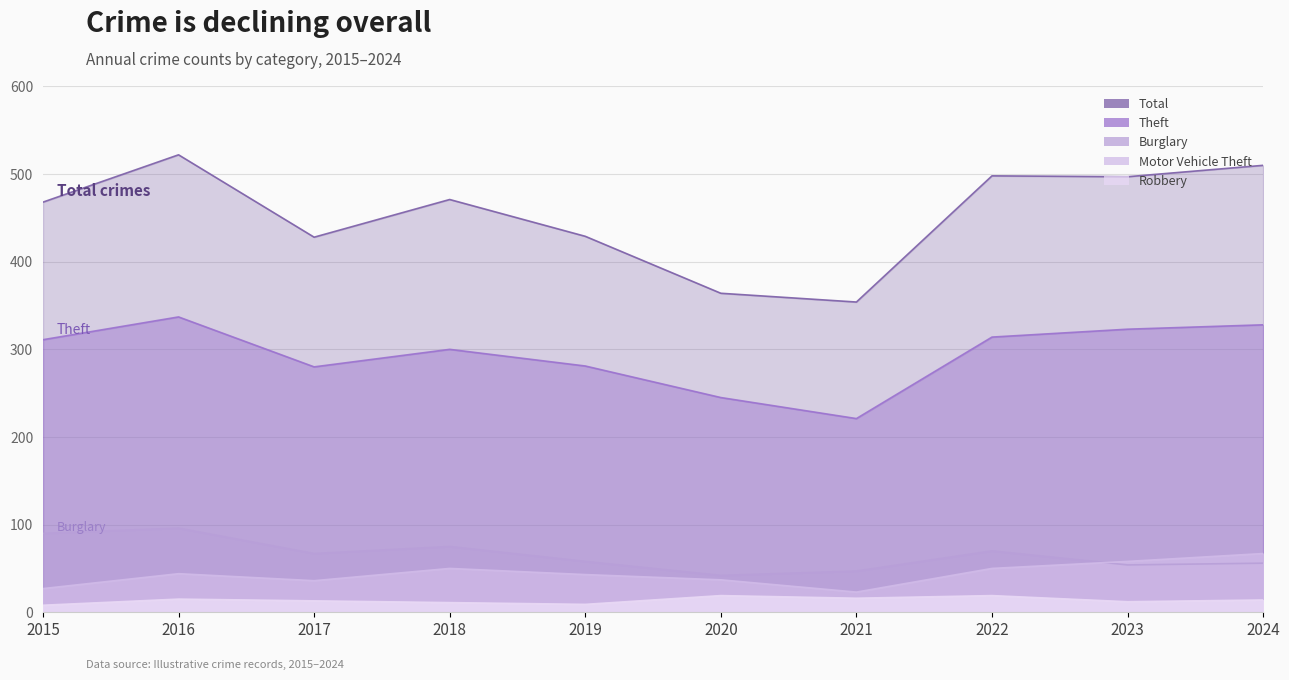

At which label does Robbery reach its peak?

2020